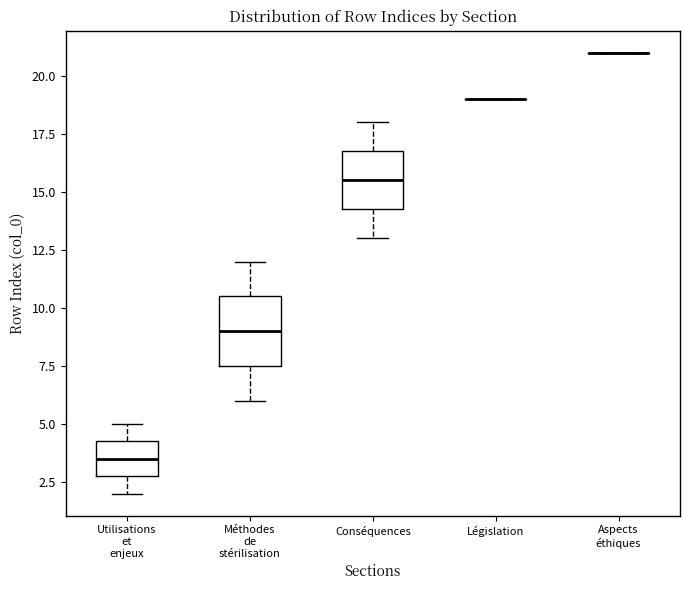

Where is the lower edge of the box for Méthodes de stérilisation on the y-axis? The values are not printed on the chart, so give them approximately, as read against the axis.

7.5